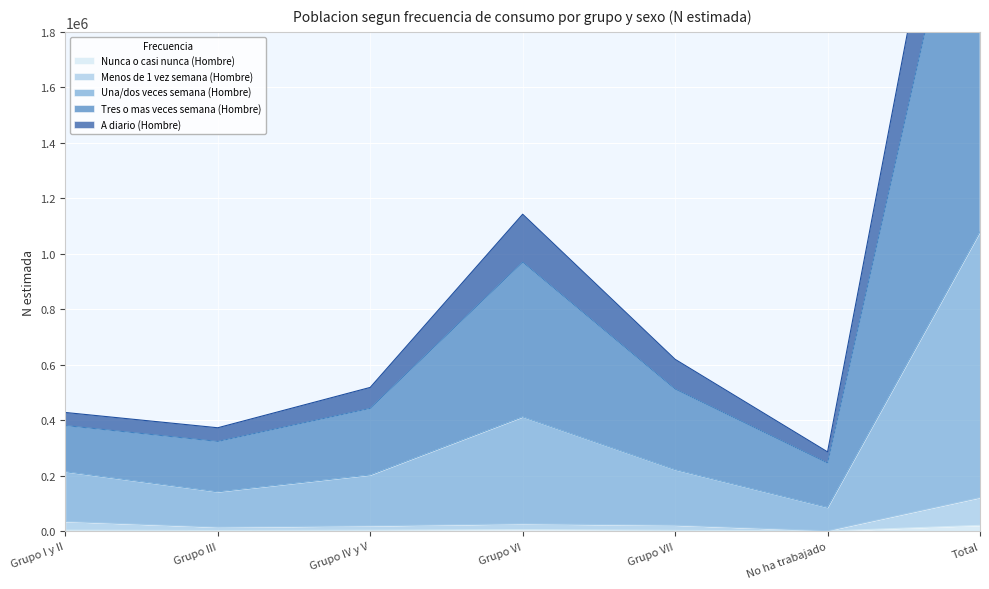

What value does the Una/dos veces semana (Hombre) series have at Grupo VII?

221857